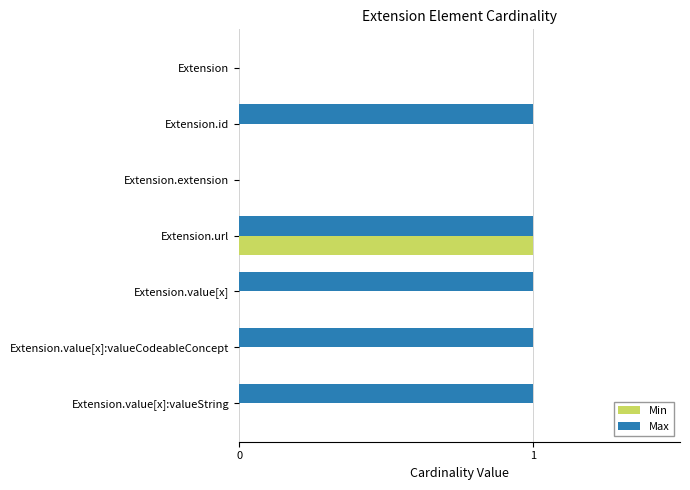

What is the maximum value shown in the chart?

1